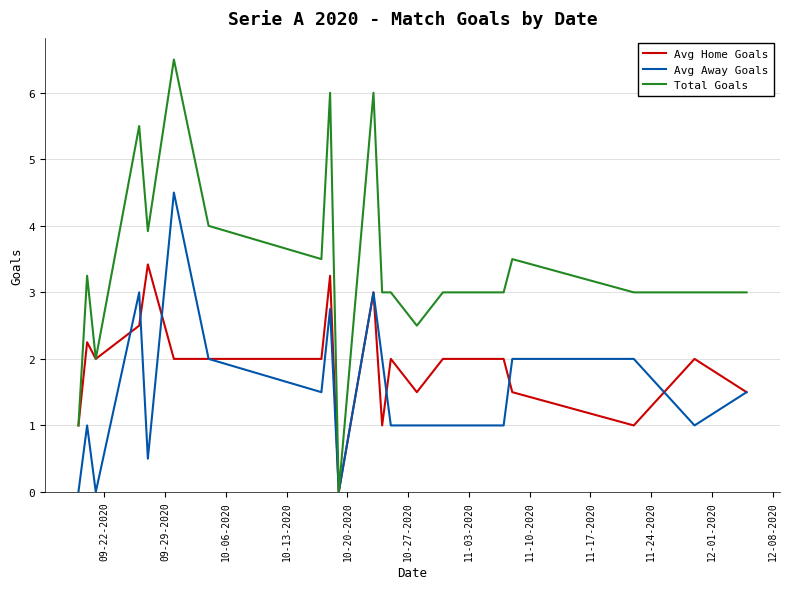

List the series in order of their overall mean, highest first.

Total Goals, Avg Home Goals, Avg Away Goals